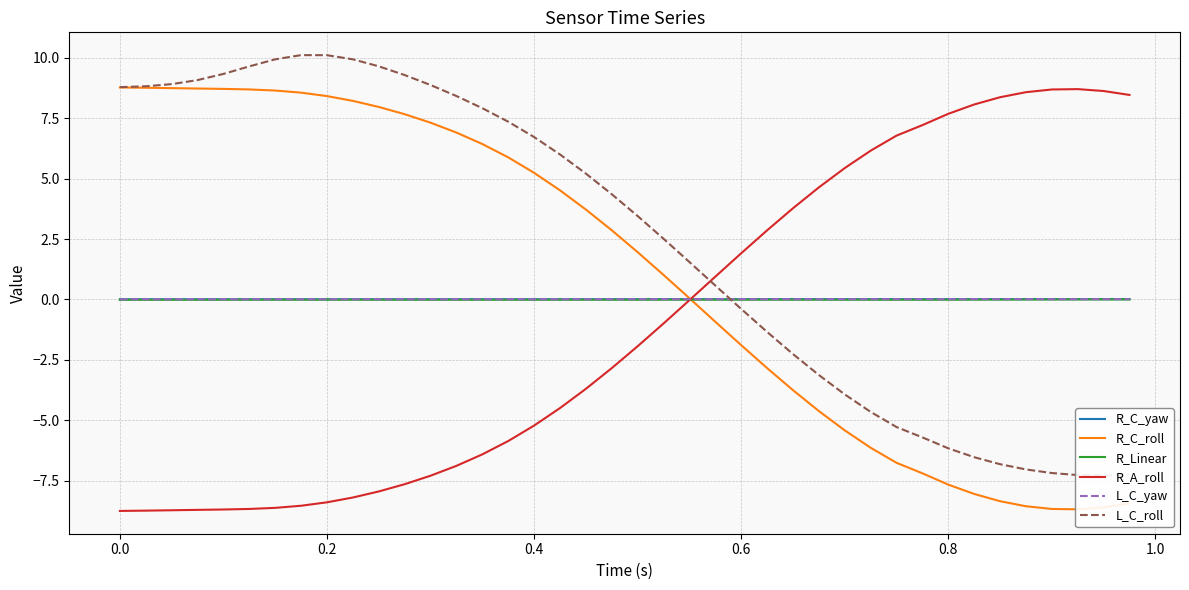

How many lines are shown in the chart?

6